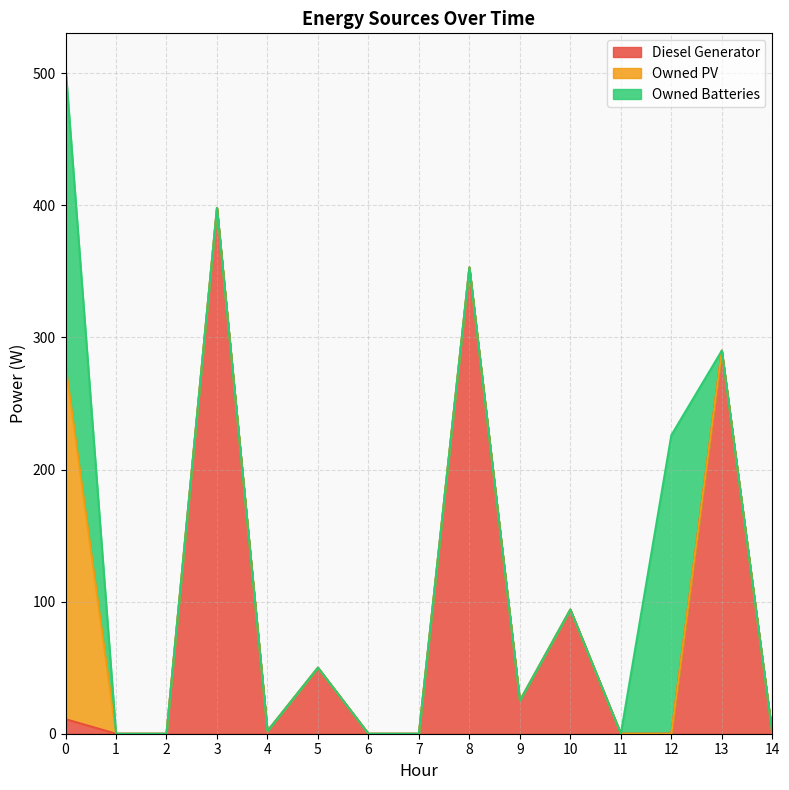

What is the difference between the maximum and minimum values in the Owned Batteries series?

226